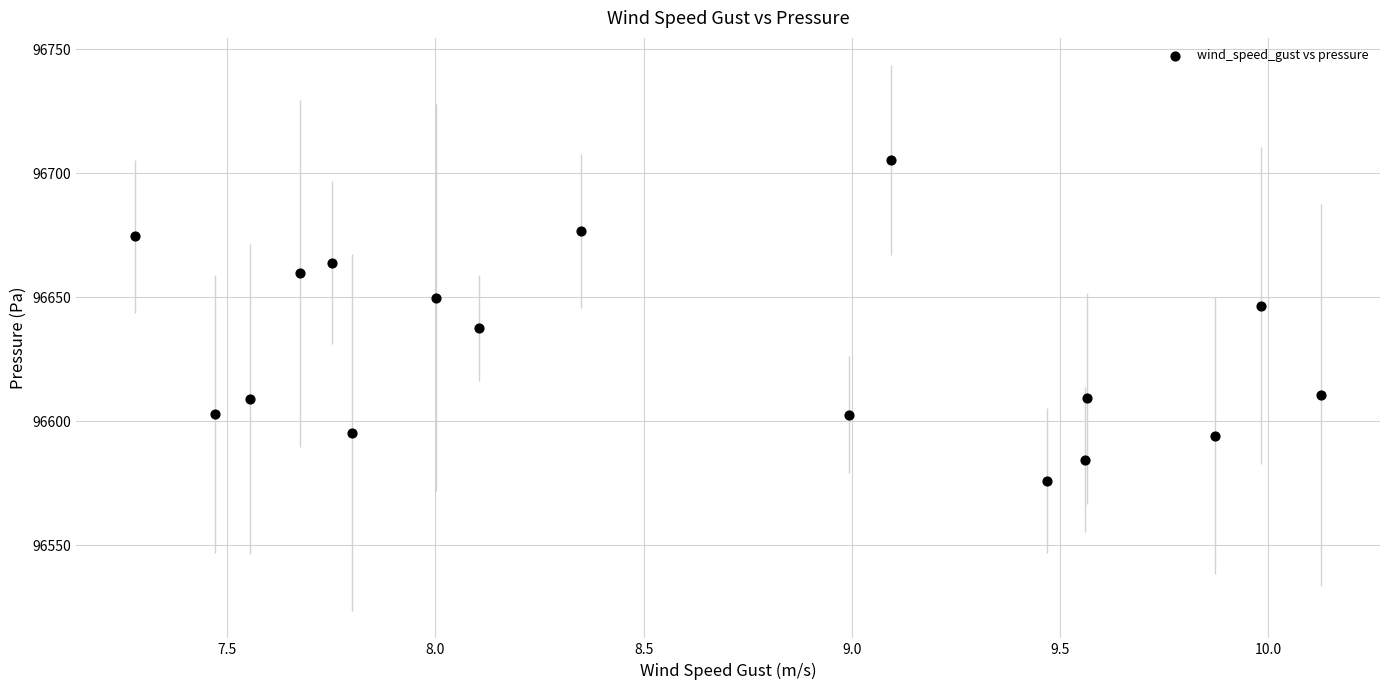

What is the range of X values (max minus min)?

2.8